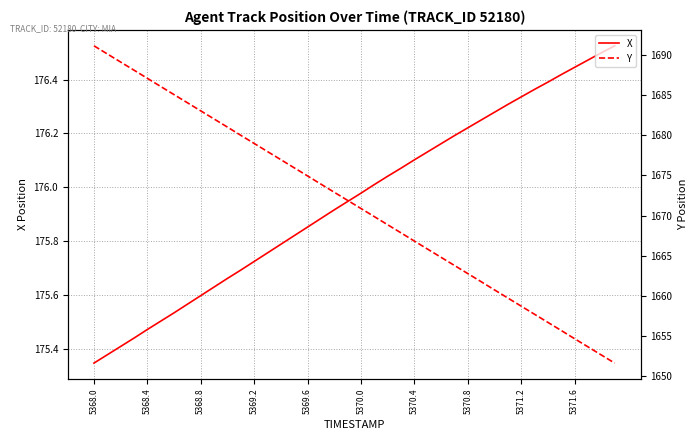

True or false: X has a value of 78.9 at 5371.6.

False